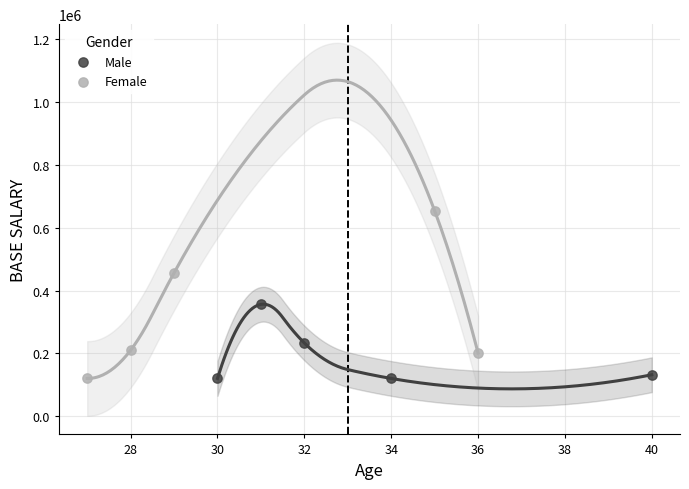

What are all the series names shown in the legend?

Male, Female